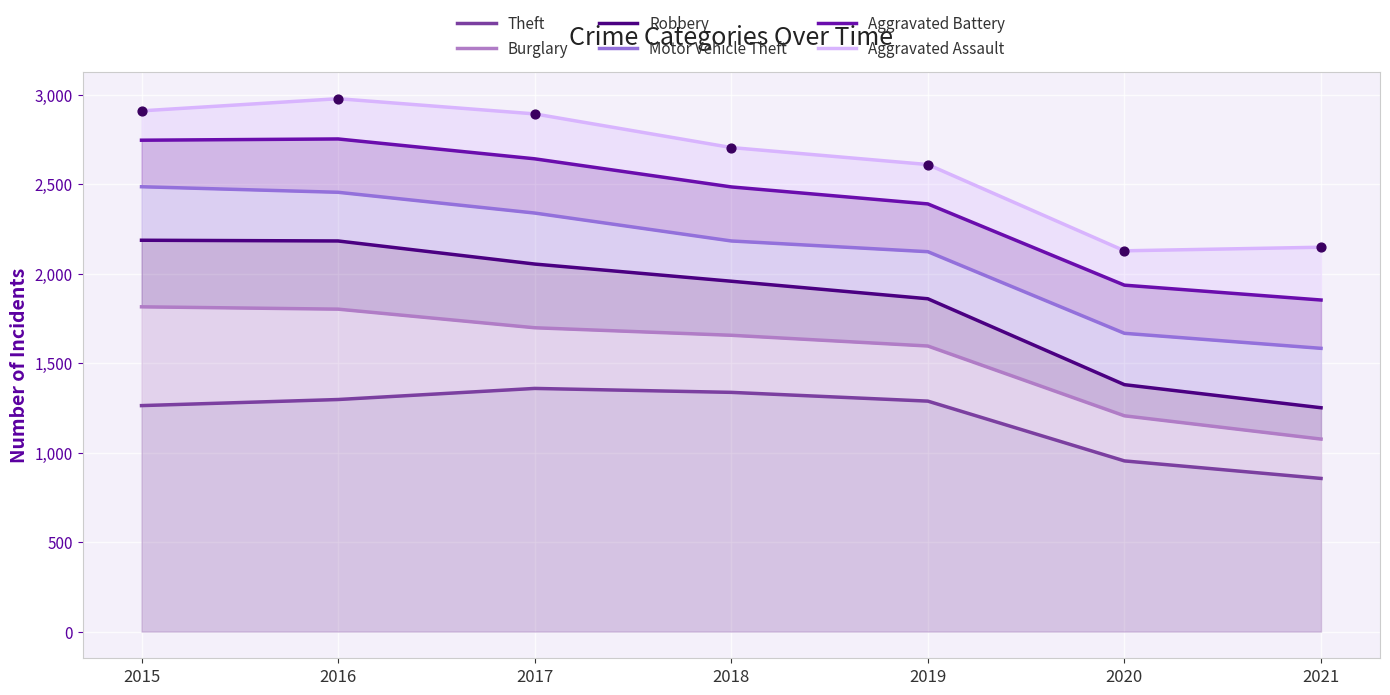

At how many categories does at least one series exceed 1562?

7